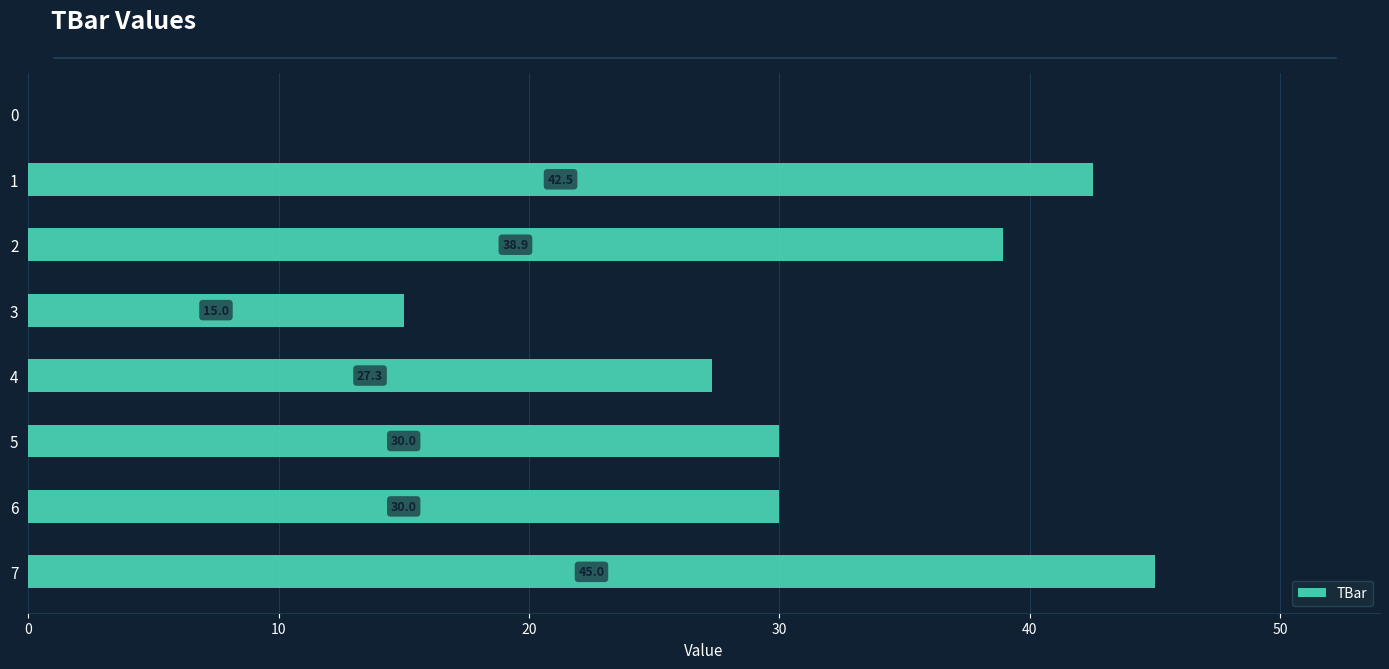

What is the greatest value displayed?

45.0